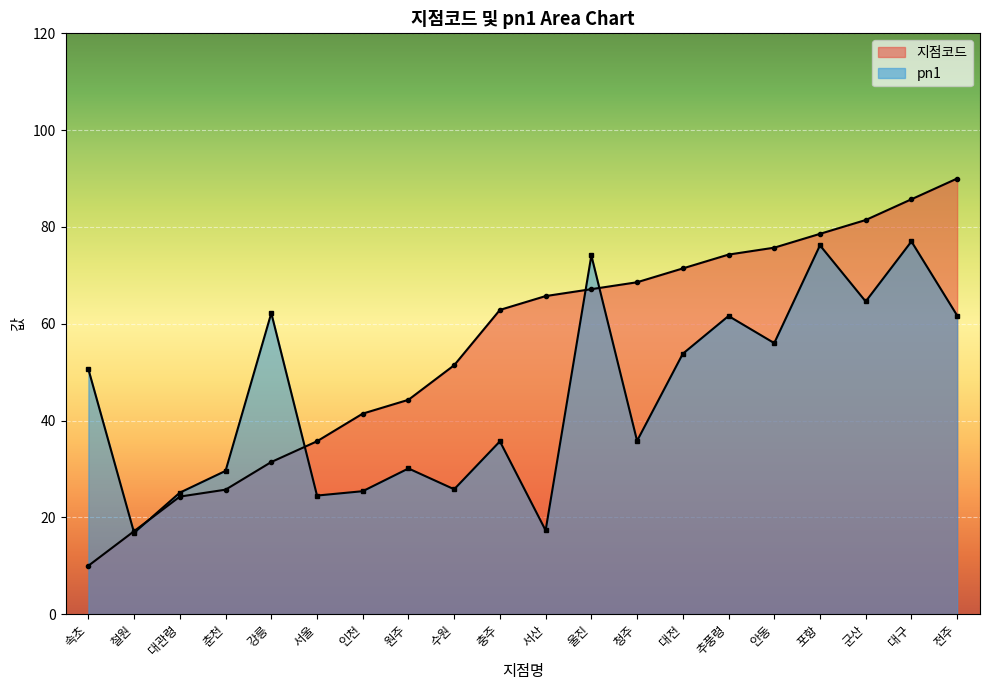

Reading right to left, list all the values displayed in this chart.

지점코드: 전주=90.0	대구=85.7	군산=81.4	포항=78.6	안동=75.7	추풍령=74.3	대전=71.4	청주=68.6	울진=67.1	서산=65.7	충주=62.9	수원=51.4	원주=44.3	인천=41.4	서울=35.7	강릉=31.4	춘천=25.7	대관령=24.3	철원=17.1	속초=10.0
pn1: 전주=61.7	대구=77.0	군산=64.6	포항=76.2	안동=56.0	추풍령=61.6	대전=53.8	청주=35.8	울진=74.1	서산=17.3	충주=35.7	수원=25.8	원주=30.1	인천=25.4	서울=24.5	강릉=62.2	춘천=29.6	대관령=25.1	철원=16.8	속초=50.6